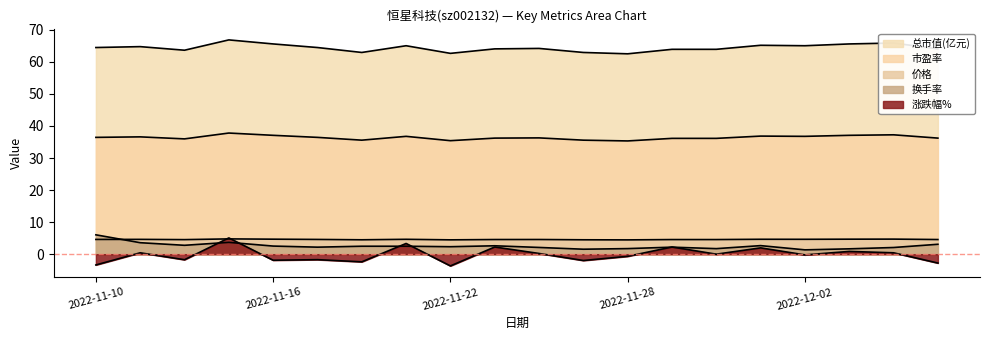

Reading left to right, transcribe all the data shown in this chart.

涨跌幅%: 2022-11-10=-3.4	2022-11-11=0.4	2022-11-14=-1.7	2022-11-15=5.1	2022-11-16=-1.9	2022-11-17=-1.7	2022-11-18=-2.4	2022-11-21=3.3	2022-11-22=-3.7	2022-11-23=2.2	2022-11-24=0.2	2022-11-25=-2.0	2022-11-28=-0.7	2022-11-29=2.2	2022-11-30=0.0	2022-12-01=2.0	2022-12-02=-0.2	2022-12-05=0.9	2022-12-06=0.4	2022-12-07=-2.8
市盈率: 2022-11-10=36.4	2022-11-11=36.6	2022-11-14=36.0	2022-11-15=37.8	2022-11-16=37.1	2022-11-17=36.4	2022-11-18=35.6	2022-11-21=36.8	2022-11-22=35.4	2022-11-23=36.2	2022-11-24=36.3	2022-11-25=35.6	2022-11-28=35.3	2022-11-29=36.1	2022-11-30=36.1	2022-12-01=36.8	2022-12-02=36.8	2022-12-05=37.1	2022-12-06=37.2	2022-12-07=36.2
总市值(亿元): 2022-11-10=4.6	2022-11-11=4.6	2022-11-14=4.5	2022-11-15=4.8	2022-11-16=4.7	2022-11-17=4.6	2022-11-18=4.5	2022-11-21=4.6	2022-11-22=4.5	2022-11-23=4.6	2022-11-24=4.6	2022-11-25=4.5	2022-11-28=4.5	2022-11-29=4.6	2022-11-30=4.6	2022-12-01=4.7	2022-12-02=4.6	2022-12-05=4.7	2022-12-06=4.7	2022-12-07=4.6
价格: 2022-11-10=64.5	2022-11-11=64.8	2022-11-14=63.6	2022-11-15=66.8	2022-11-16=65.6	2022-11-17=64.5	2022-11-18=62.9	2022-11-21=65.0	2022-11-22=62.6	2022-11-23=64.0	2022-11-24=64.2	2022-11-25=62.9	2022-11-28=62.5	2022-11-29=63.9	2022-11-30=63.9	2022-12-01=65.2	2022-12-02=65.0	2022-12-05=65.6	2022-12-06=65.9	2022-12-07=64.0
换手率: 2022-11-10=6.0	2022-11-11=3.6	2022-11-14=2.8	2022-11-15=3.7	2022-11-16=2.5	2022-11-17=2.2	2022-11-18=2.5	2022-11-21=2.5	2022-11-22=2.3	2022-11-23=2.6	2022-11-24=2.1	2022-11-25=1.6	2022-11-28=1.7	2022-11-29=2.2	2022-11-30=1.7	2022-12-01=2.7	2022-12-02=1.4	2022-12-05=1.7	2022-12-06=2.1	2022-12-07=3.1